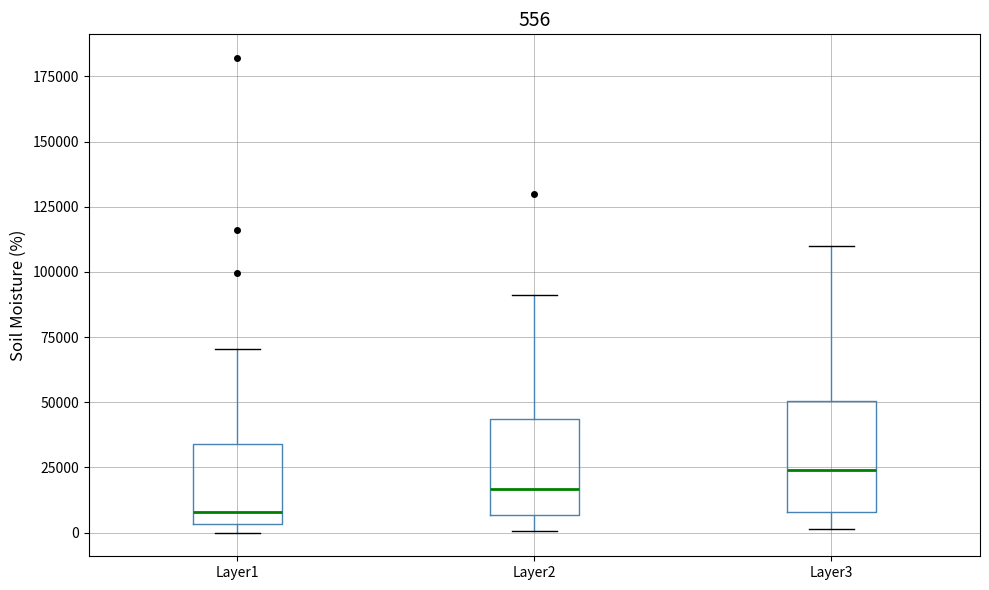

Which box's median line is the highest?

Layer3